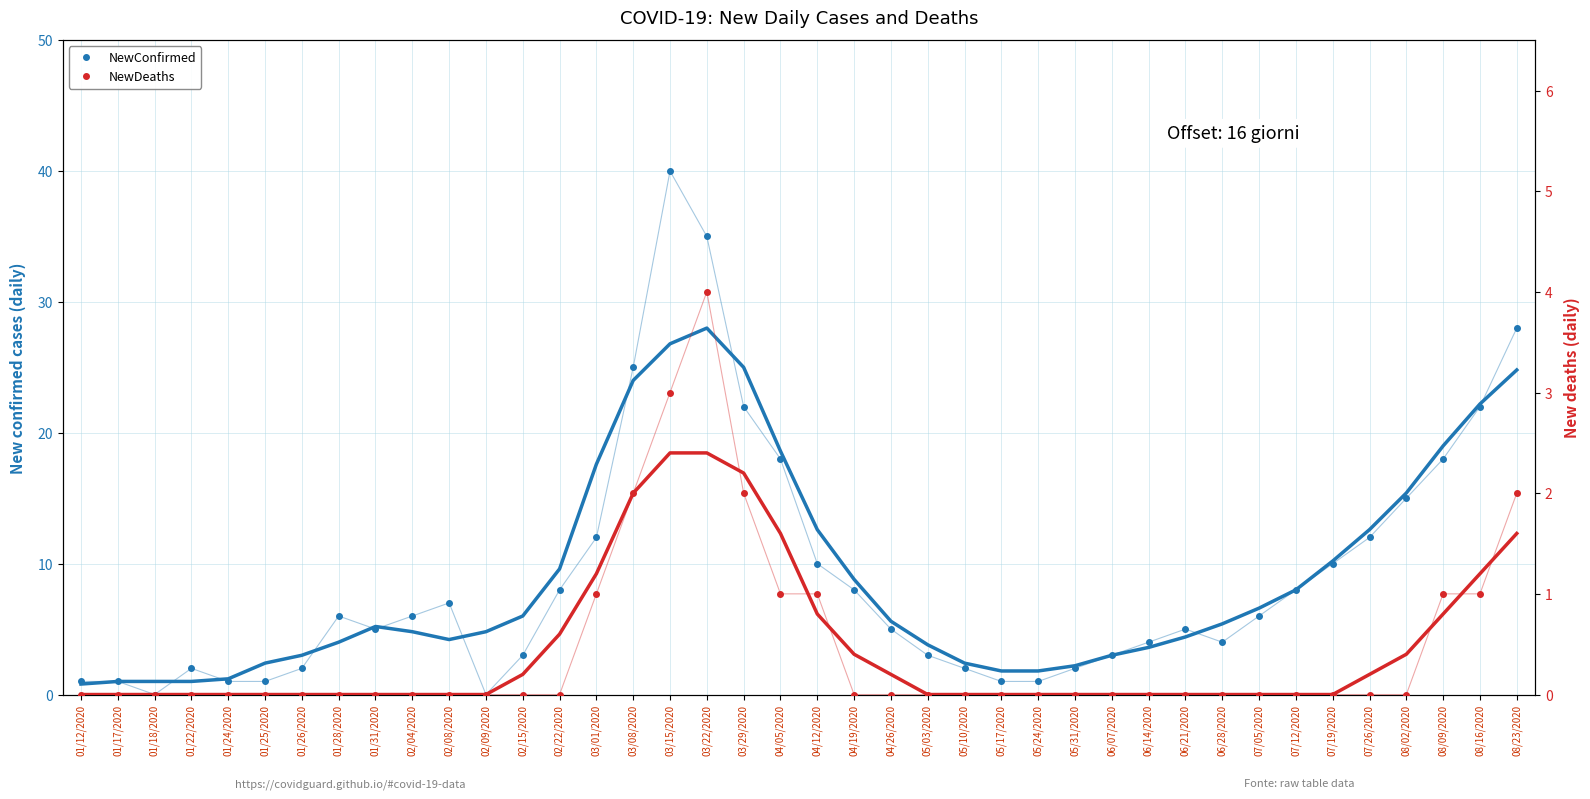

Rank the series by their average value, from highest to lowest.

NewConfirmed, NewDeaths